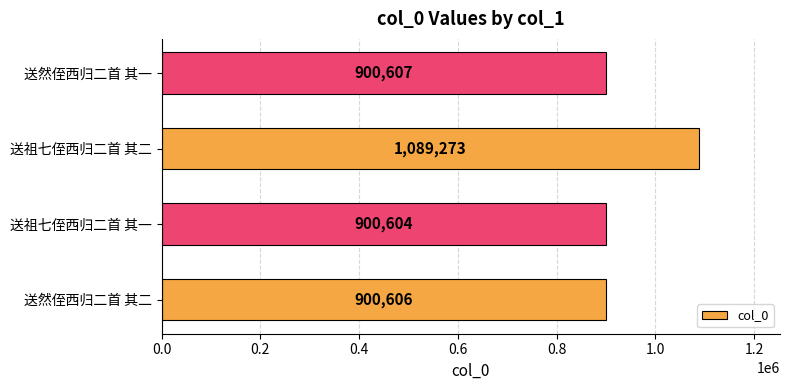

Where is the data nearest to the value 994938?

送然侄西归二首 其一